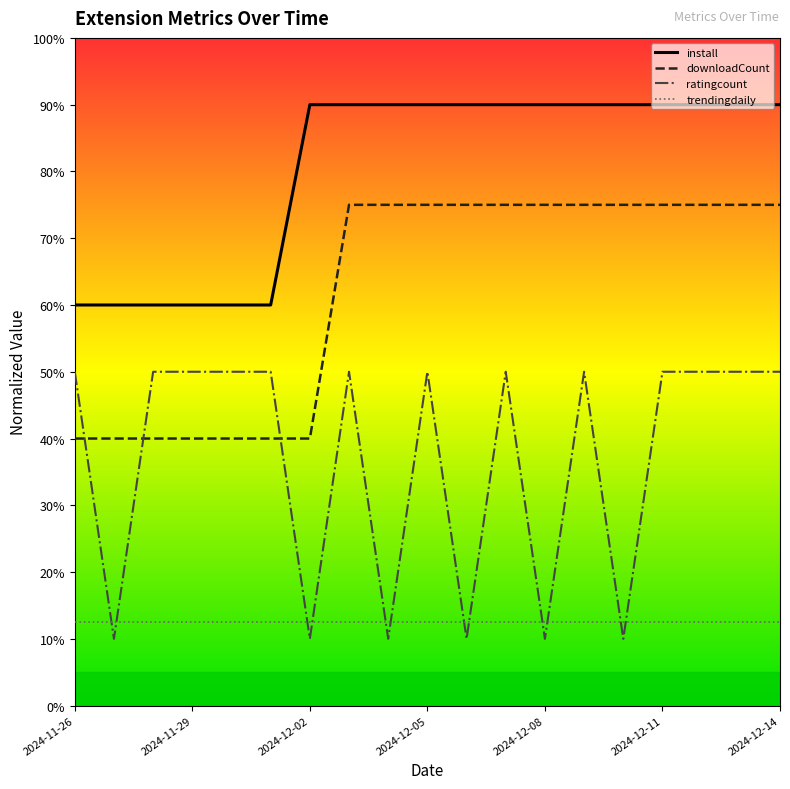

Which series has the widest spread of values?

ratingcount